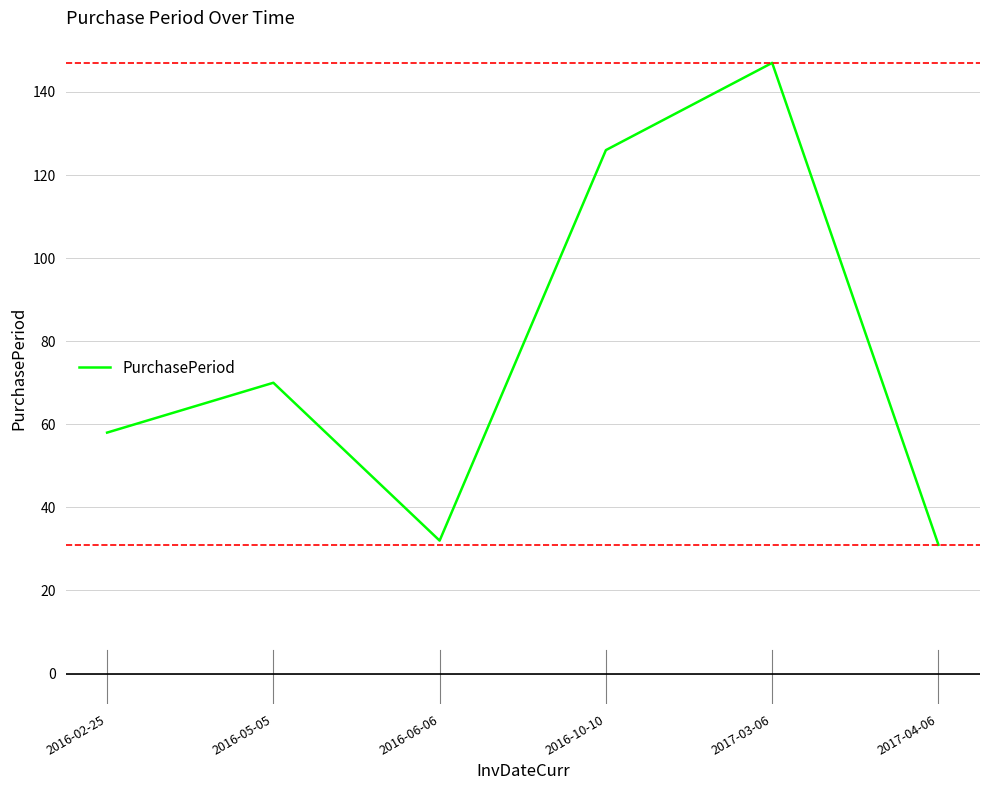

What is the ratio of the value at 2016-02-25 to the value at 2016-10-10?

0.5